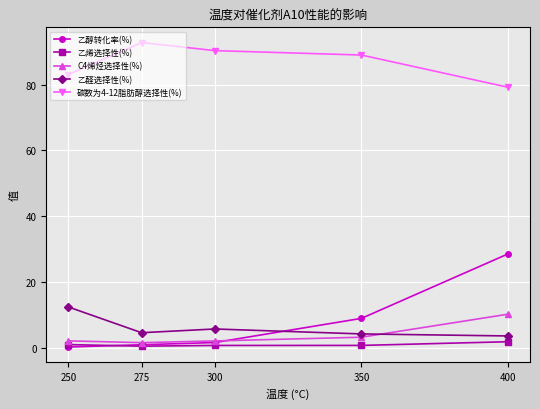

Which series has the widest spread of values?

乙醇转化率(%)